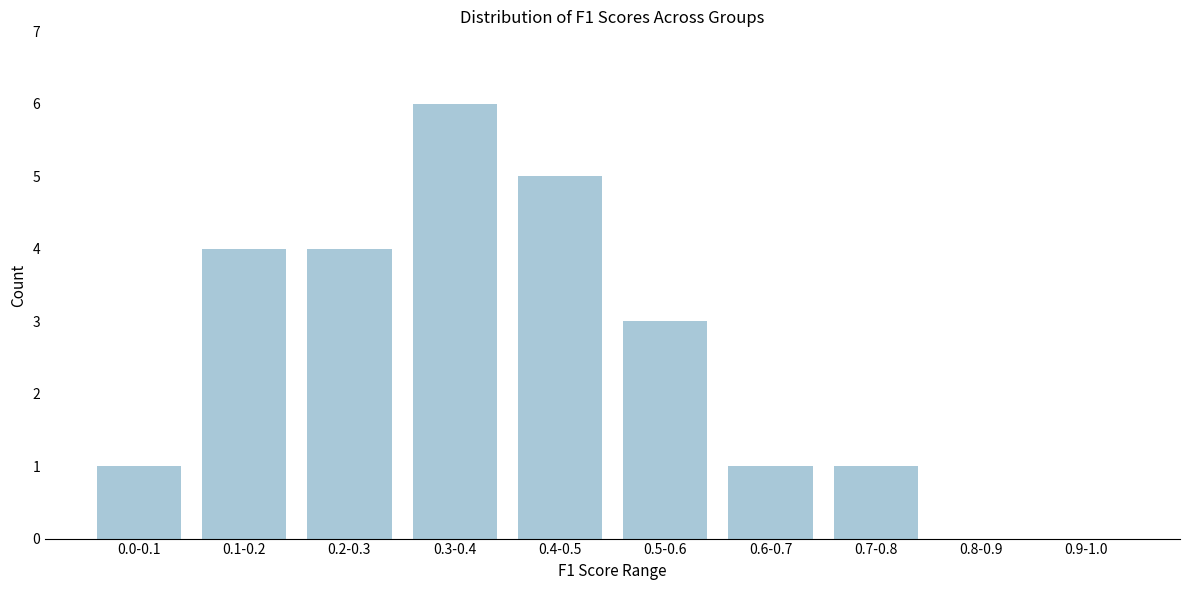

Reading left to right, what are all the values shown in this chart?

0.0-0.1=1	0.1-0.2=4	0.2-0.3=4	0.3-0.4=6	0.4-0.5=5	0.5-0.6=3	0.6-0.7=1	0.7-0.8=1	0.8-0.9=0	0.9-1.0=0